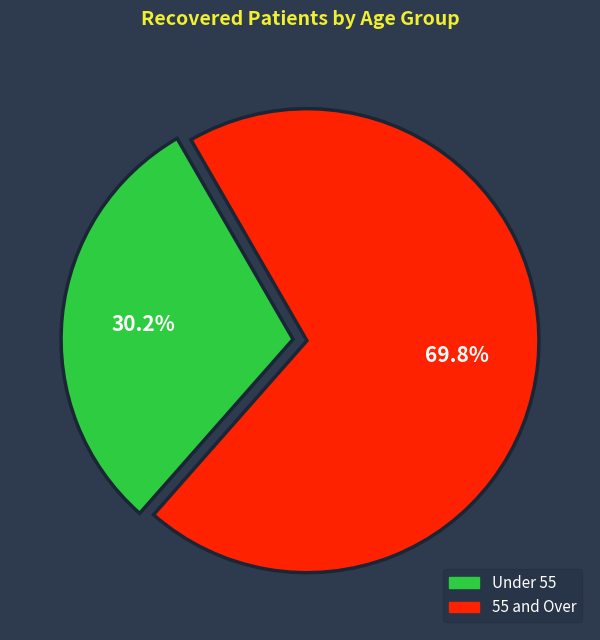

Rank the categories by value from highest to lowest.

55 and Over, Under 55